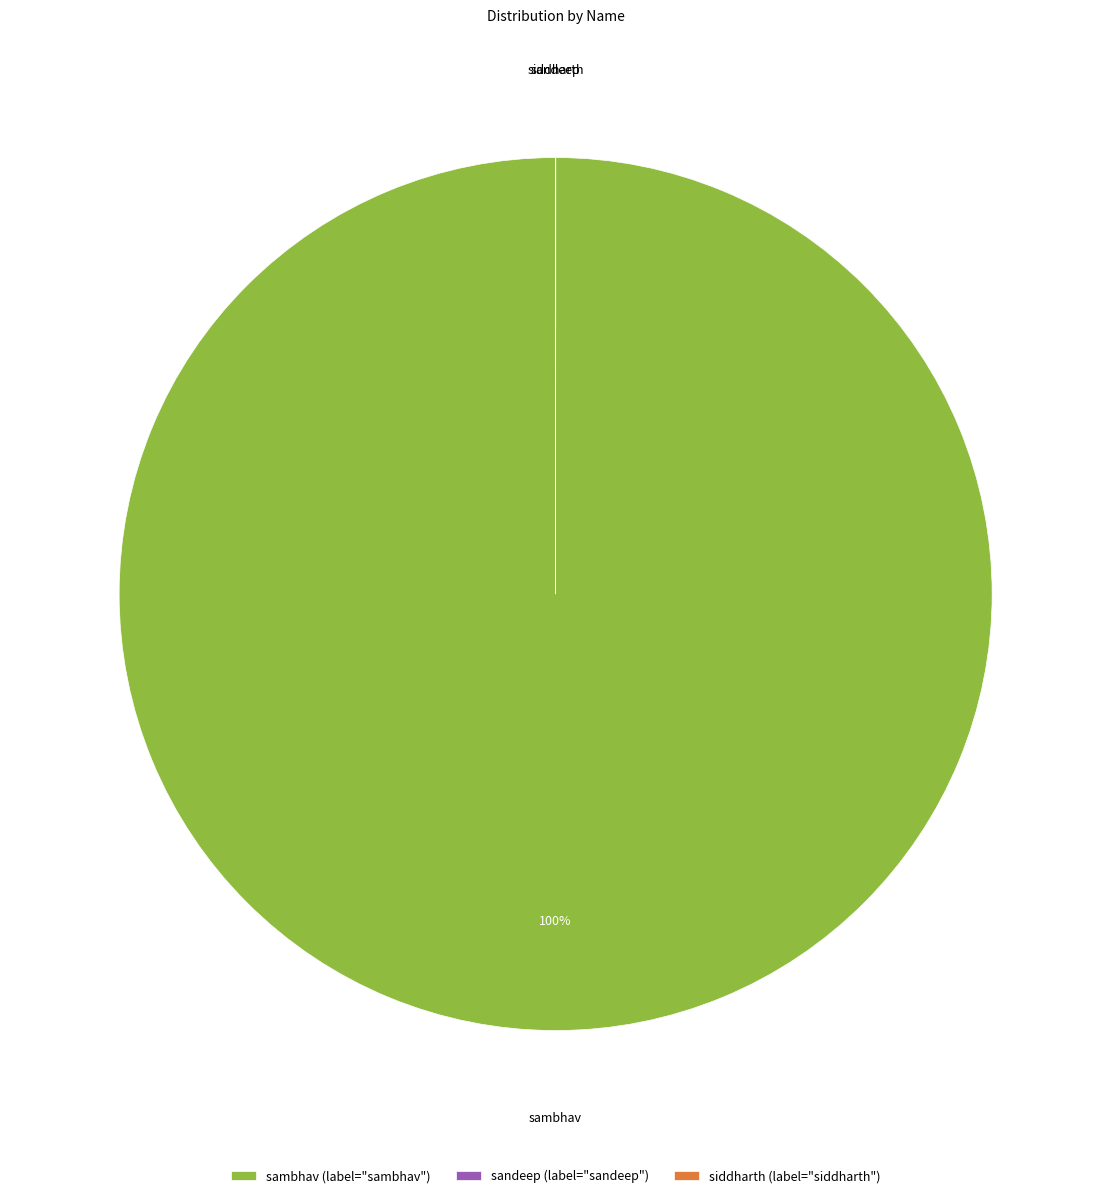

To the nearest percent, what percentage of the pie is sambhav?

100%